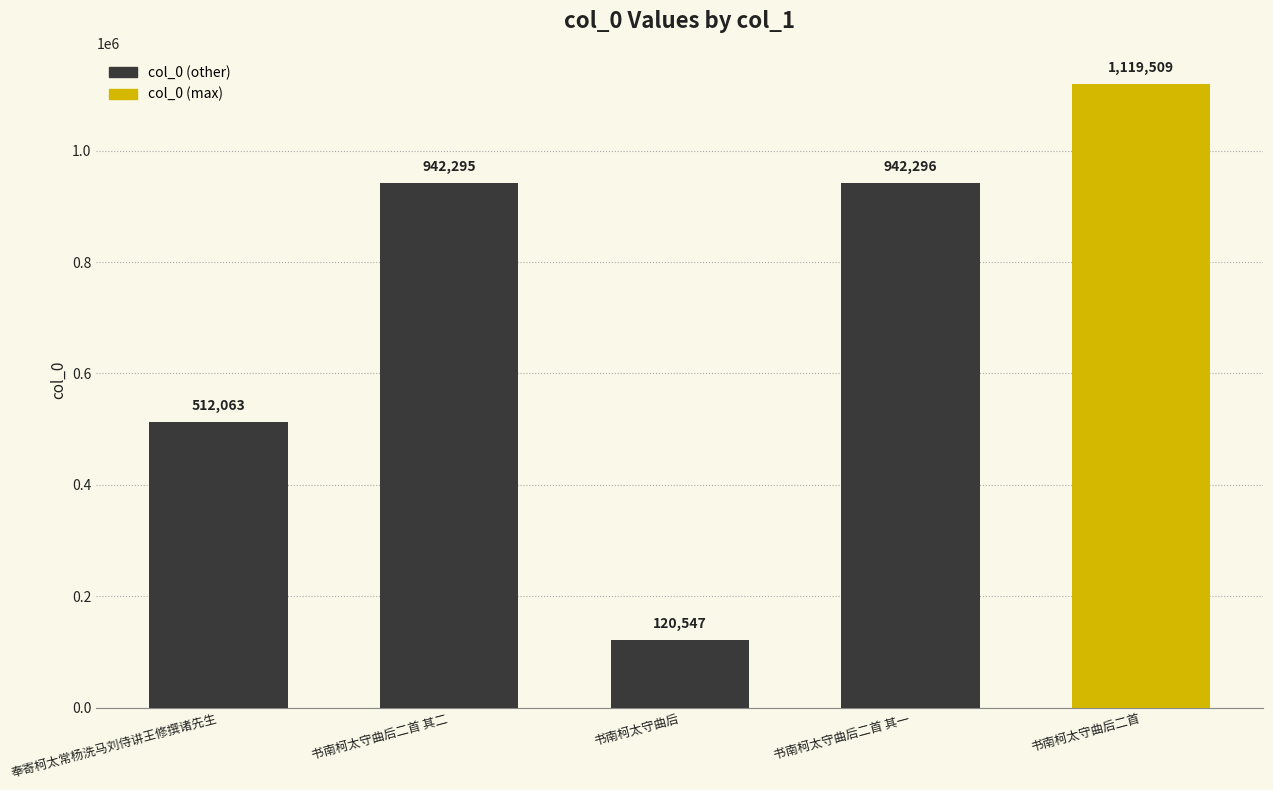

How many series are shown in this chart?

1